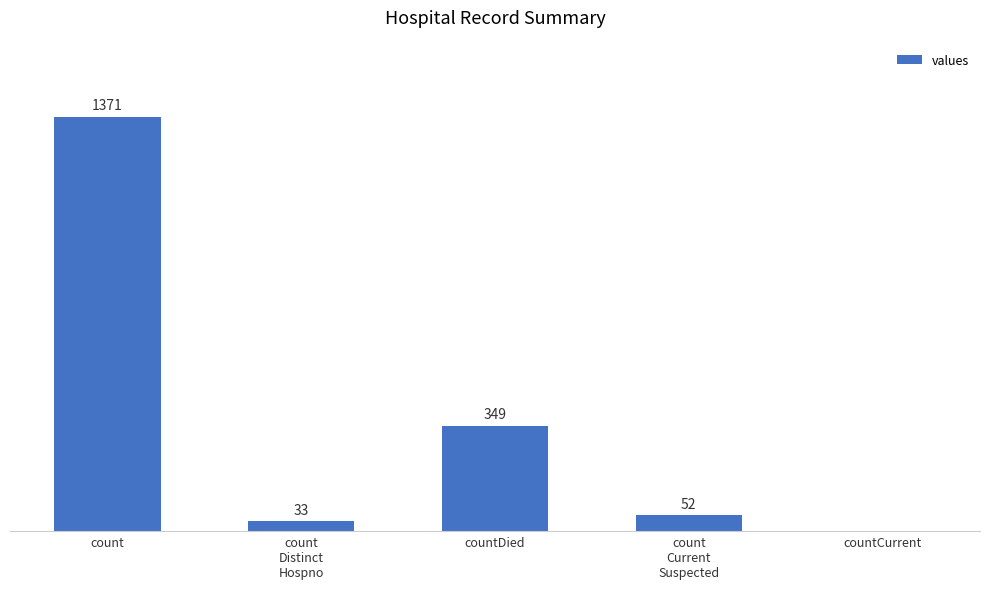

At which category does the chart reach its peak across all series?

count